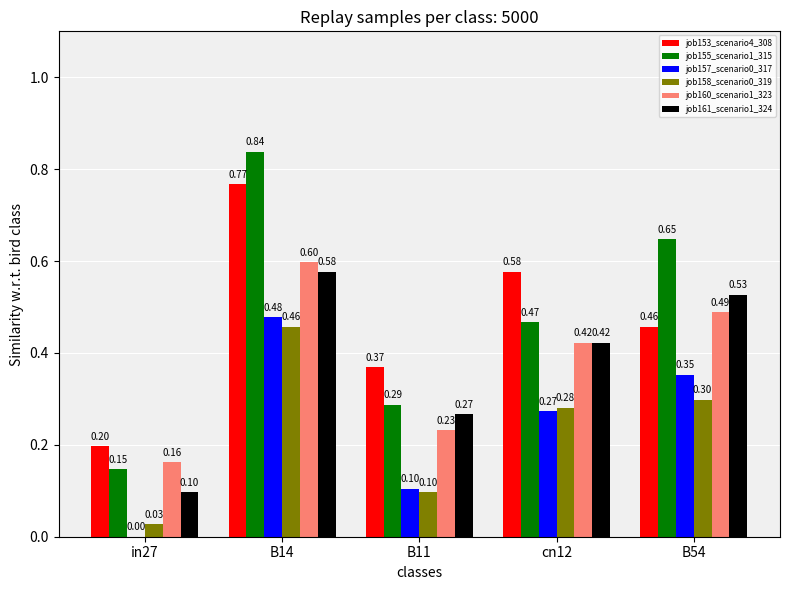

Is it true that job155_scenario1_315 equals 0.7 at cn12?

False